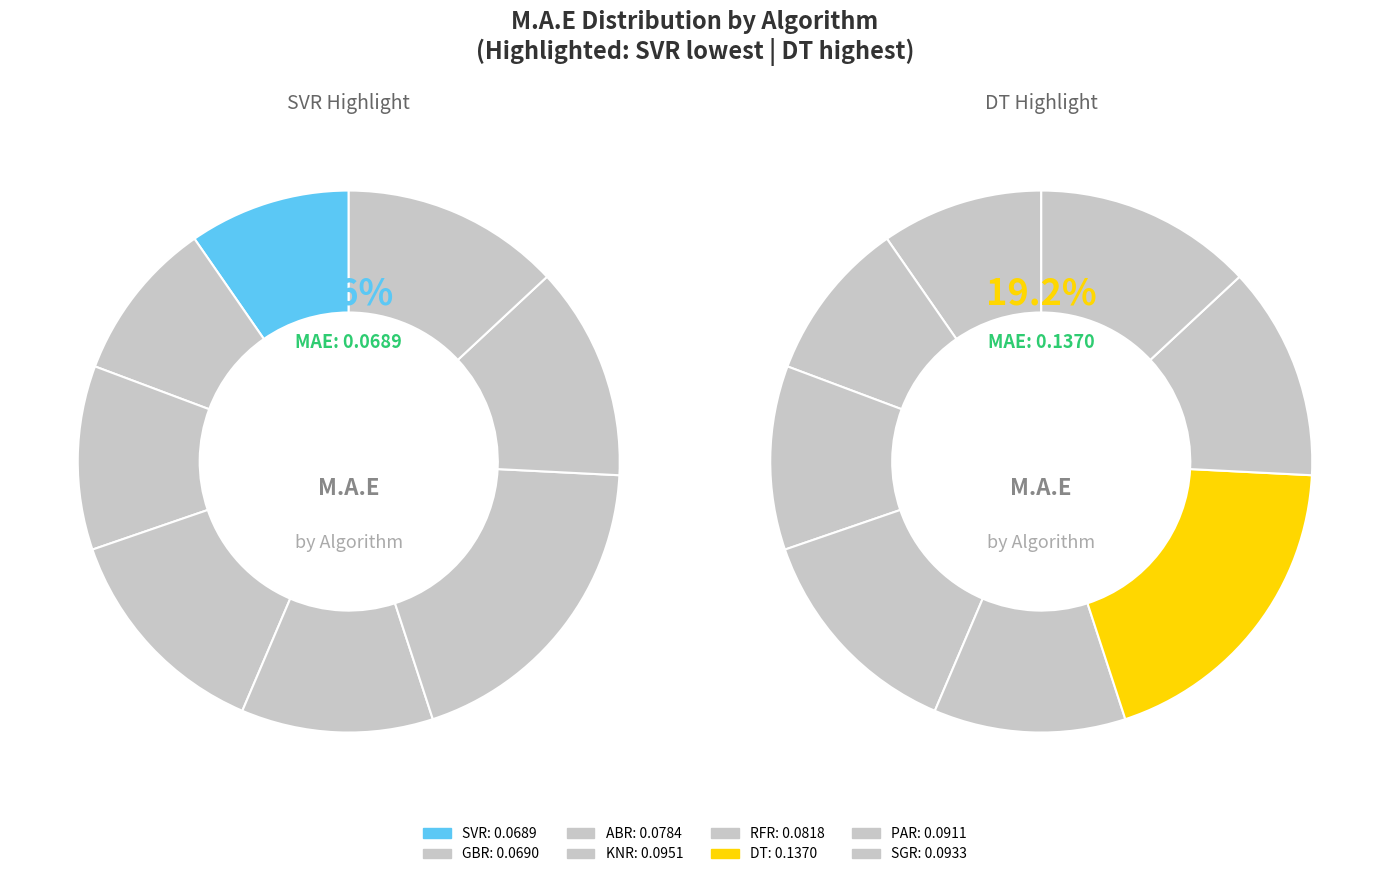

What is the smallest slice in the pie chart?

SVR